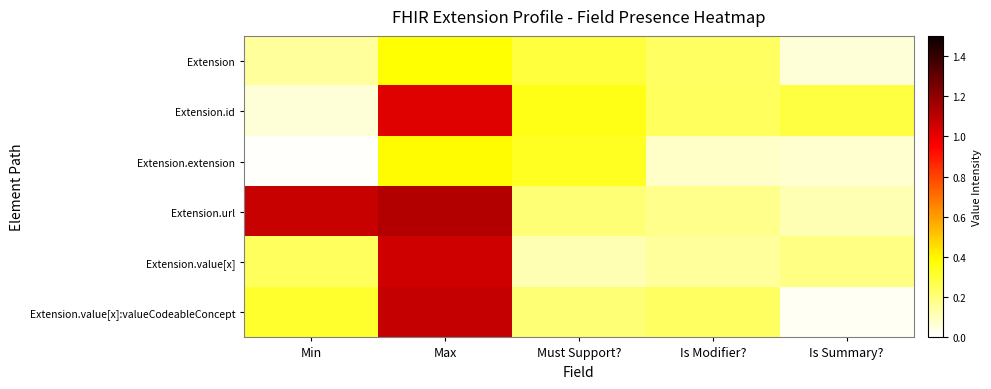

Reading right to left, transcribe all the data shown in this chart.

Extension: Is Summary?=0.1	Is Modifier?=0.2	Must Support?=0.3	Max=0.4	Min=0.1
Extension.id: Is Summary?=0.3	Is Modifier?=0.2	Must Support?=0.3	Max=1.0	Min=0.1
Extension.extension: Is Summary?=0.1	Is Modifier?=0.1	Must Support?=0.3	Max=0.4	Min=0.0
Extension.url: Is Summary?=0.1	Is Modifier?=0.2	Must Support?=0.2	Max=1.1	Min=1.1
Extension.value[x]: Is Summary?=0.2	Is Modifier?=0.1	Must Support?=0.1	Max=1.1	Min=0.2
Extension.value[x]:valueCodeableConcept: Is Summary?=0.0	Is Modifier?=0.2	Must Support?=0.2	Max=1.1	Min=0.3